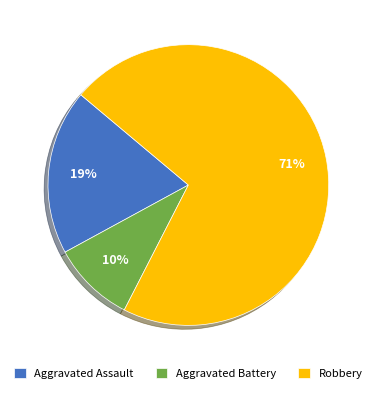

To the nearest percent, what is the average slice percentage?

33%